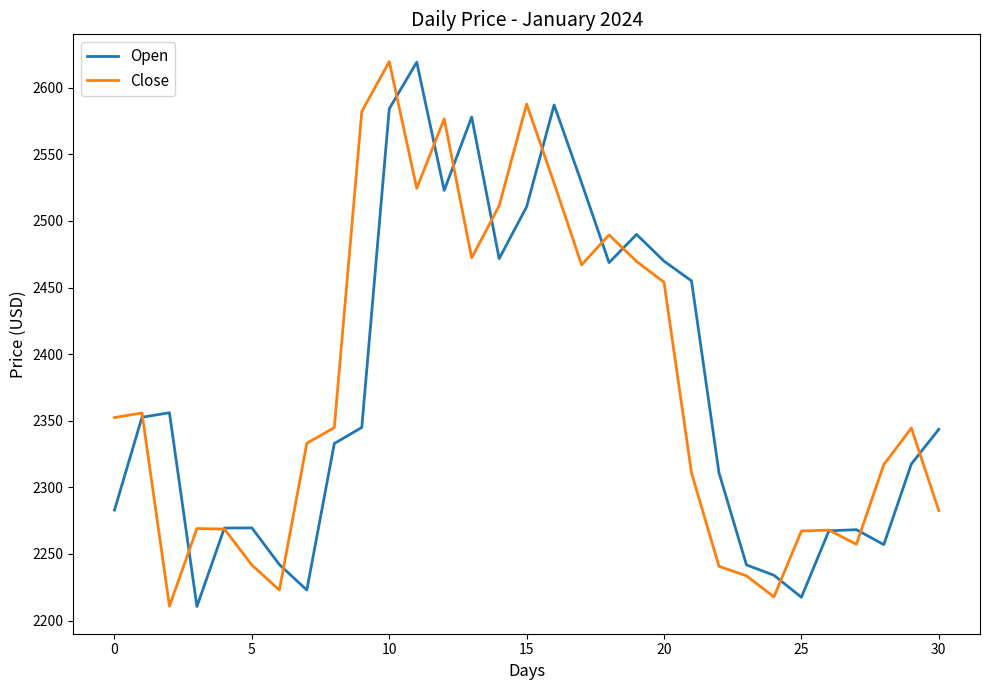

What is the minimum value shown in the chart?

2210.5